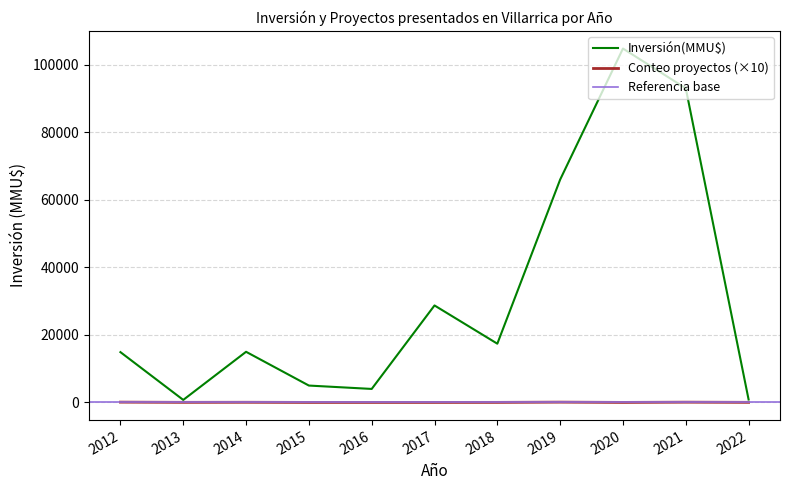

True or false: Conteo proyectos and Inversión(MMU$) intersect in this chart.

False